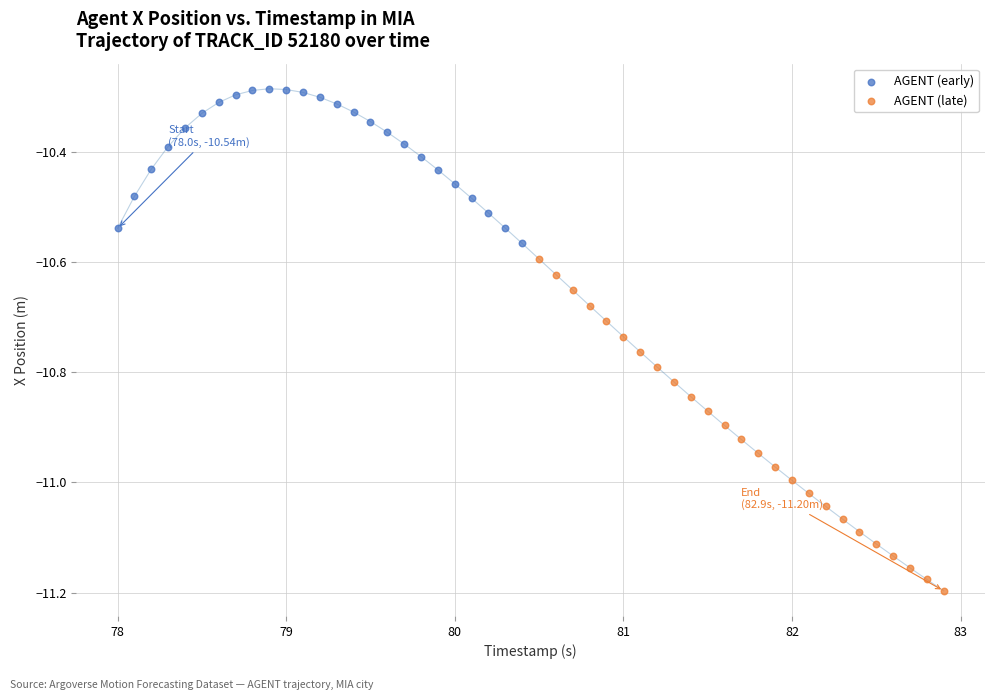

Which series has the widest spread of Y values?

AGENT (late)